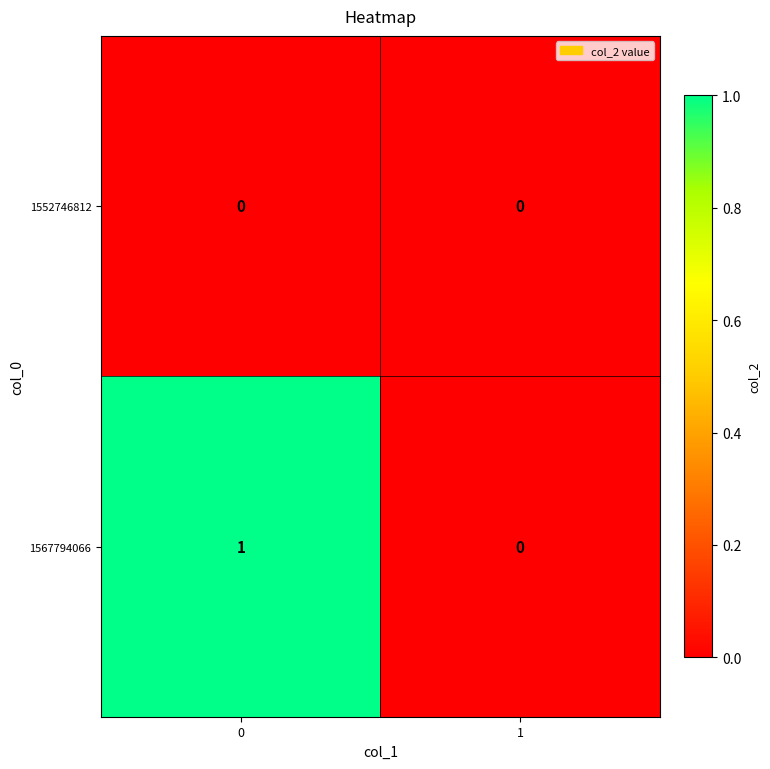

Reading left to right, transcribe all the data shown in this chart.

1552746812: 0=0	1=0
1567794066: 0=1	1=0